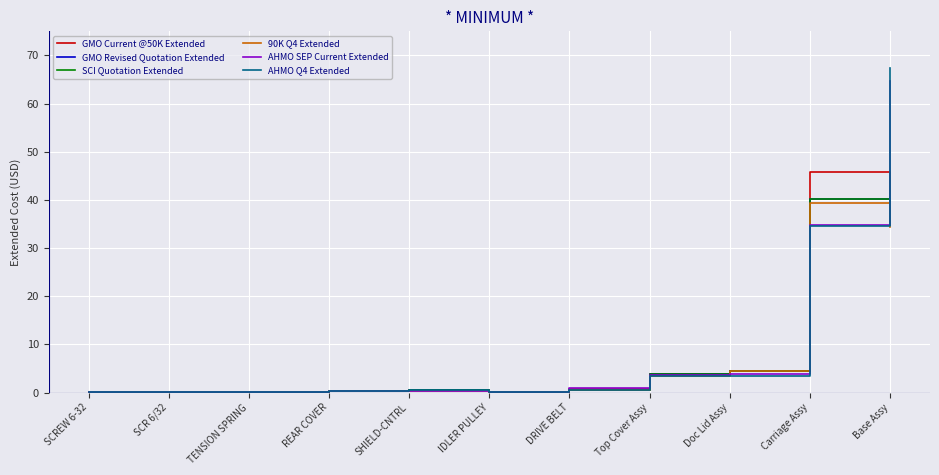

Does the chart display data point markers on the line(s)?

No